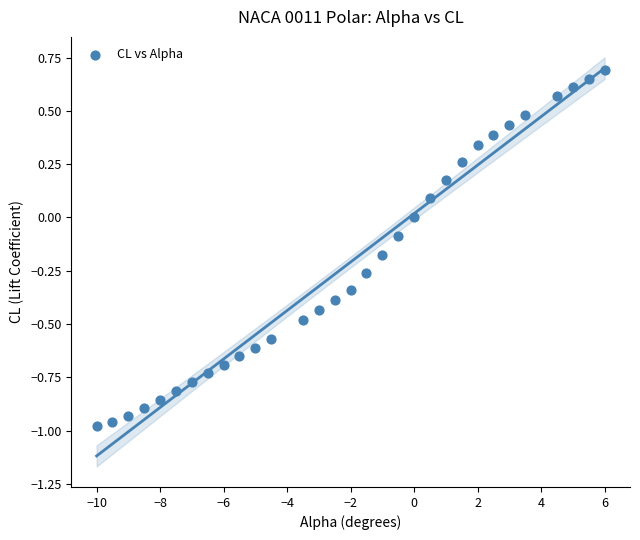

What is the range of Y values (max minus min)?

1.7